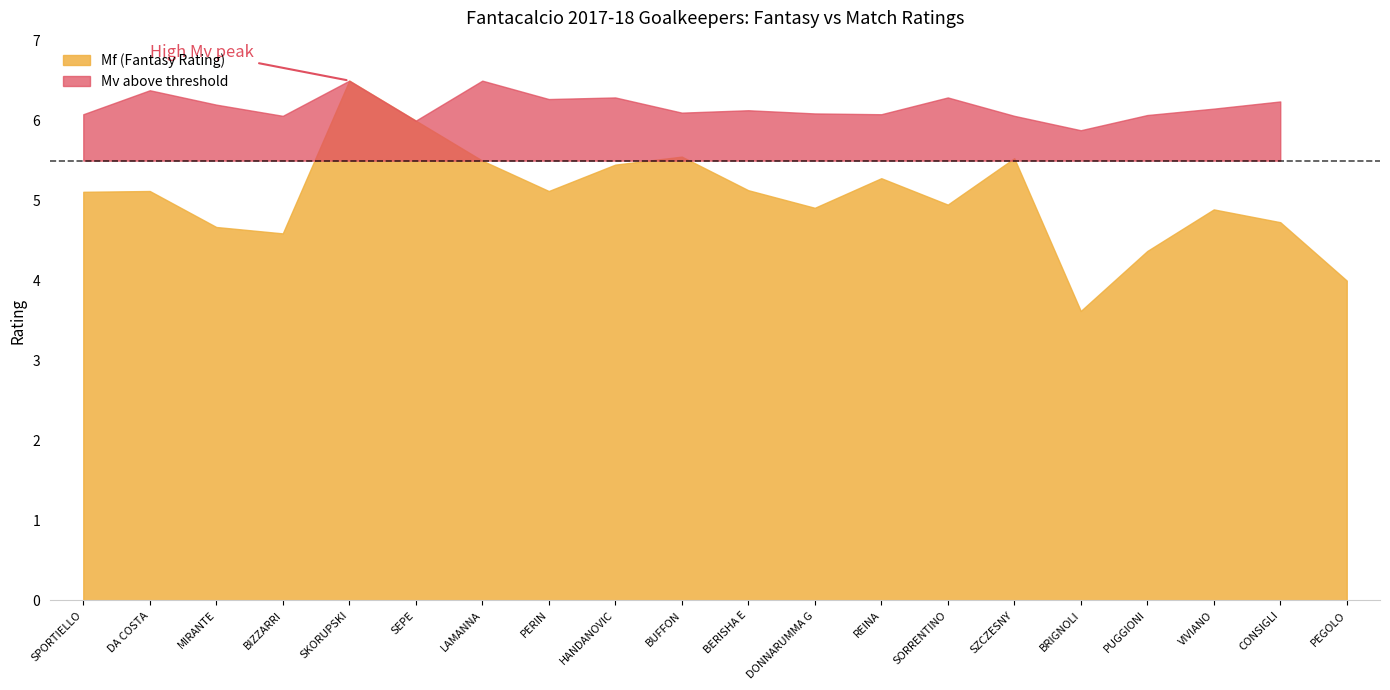

The Mv (Match Rating) series shows 6.0 at SEPE. True or false?

True